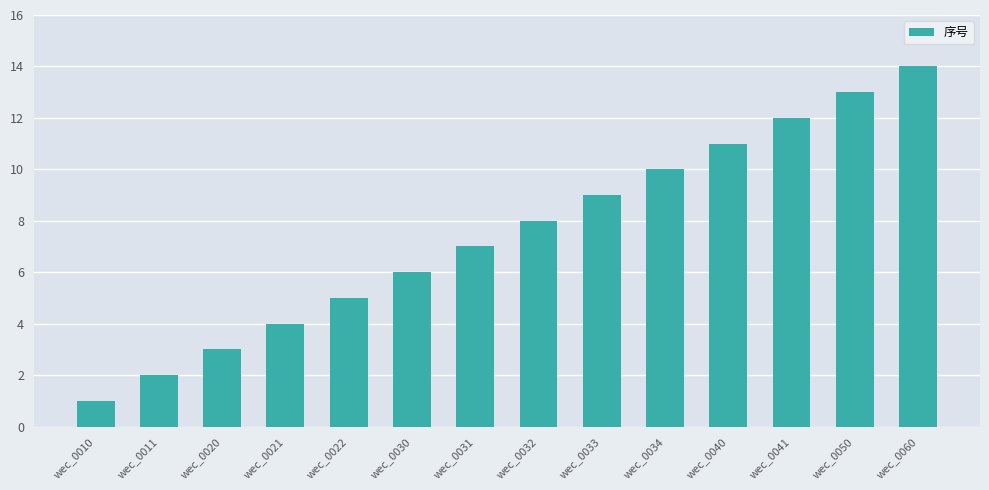

Rank the categories by value from lowest to highest.

wec_0010, wec_0011, wec_0020, wec_0021, wec_0022, wec_0030, wec_0031, wec_0032, wec_0033, wec_0034, wec_0040, wec_0041, wec_0050, wec_0060